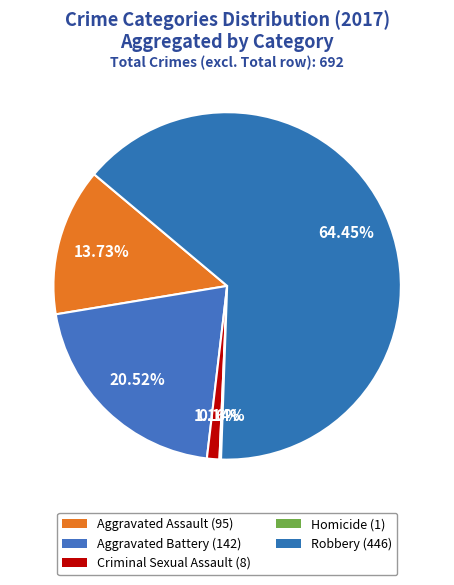

What is the smallest slice in the pie chart?

Homicide